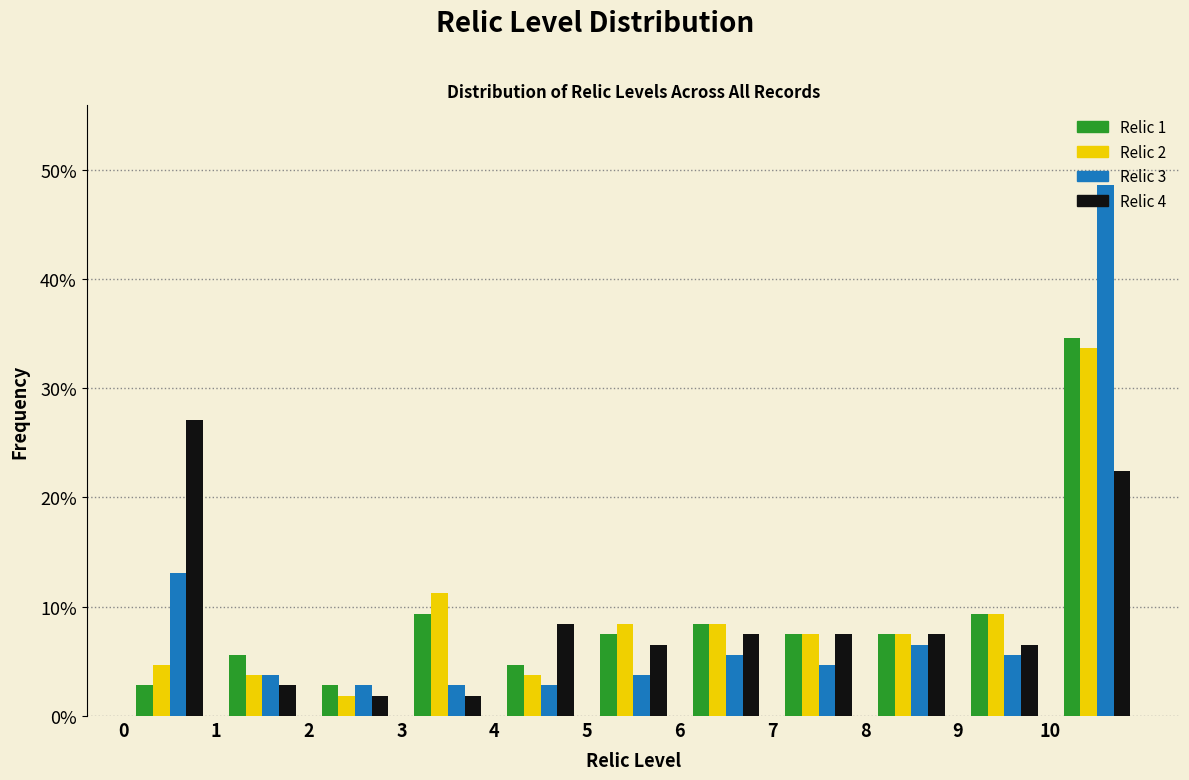

Reading left to right, list every range on the x-axis with the height of the bar of each series over it. The values are not printed on the chart, so give them approximately, as read against the axis.

0 to 1: Relic 1=3	Relic 2=5	Relic 3=13	Relic 4=27
1 to 2: Relic 1=6	Relic 2=4	Relic 3=4	Relic 4=3
2 to 3: Relic 1=3	Relic 2=2	Relic 3=3	Relic 4=2
3 to 4: Relic 1=9	Relic 2=11	Relic 3=3	Relic 4=2
4 to 5: Relic 1=5	Relic 2=4	Relic 3=3	Relic 4=8
5 to 6: Relic 1=7	Relic 2=8	Relic 3=4	Relic 4=7
6 to 7: Relic 1=8	Relic 2=8	Relic 3=6	Relic 4=7
7 to 8: Relic 1=7	Relic 2=7	Relic 3=5	Relic 4=7
8 to 9: Relic 1=7	Relic 2=7	Relic 3=7	Relic 4=7
9 to 10: Relic 1=9	Relic 2=9	Relic 3=6	Relic 4=7
10 to 11: Relic 1=35	Relic 2=34	Relic 3=49	Relic 4=22